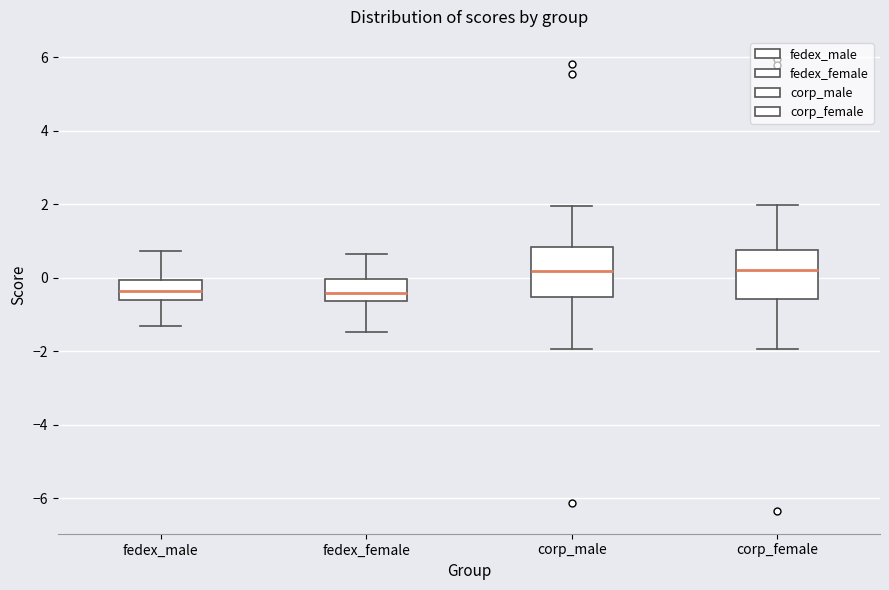

Where does the median line of the box for corp_female sit on the y-axis? The values are not printed on the chart, so give them approximately, as read against the axis.

0.2